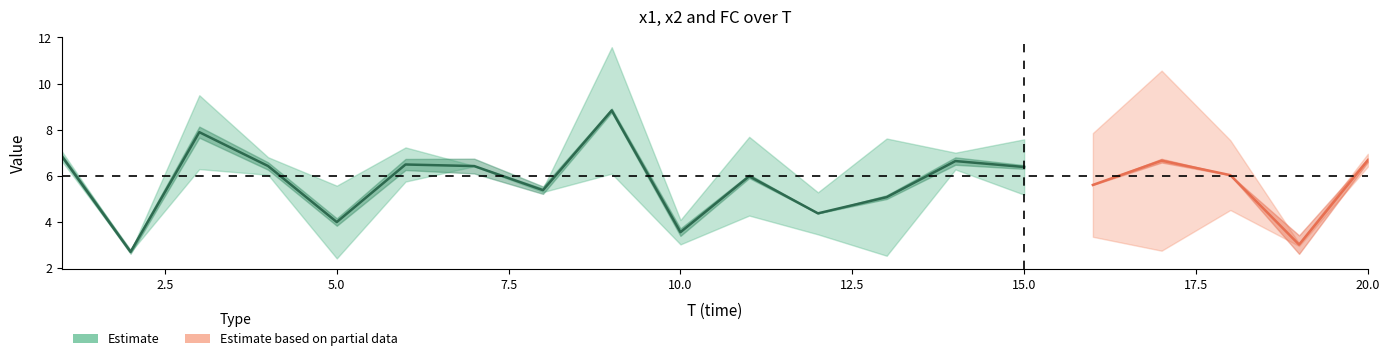

True or false: x2 has more than 1 points higher than both neighbors.

True